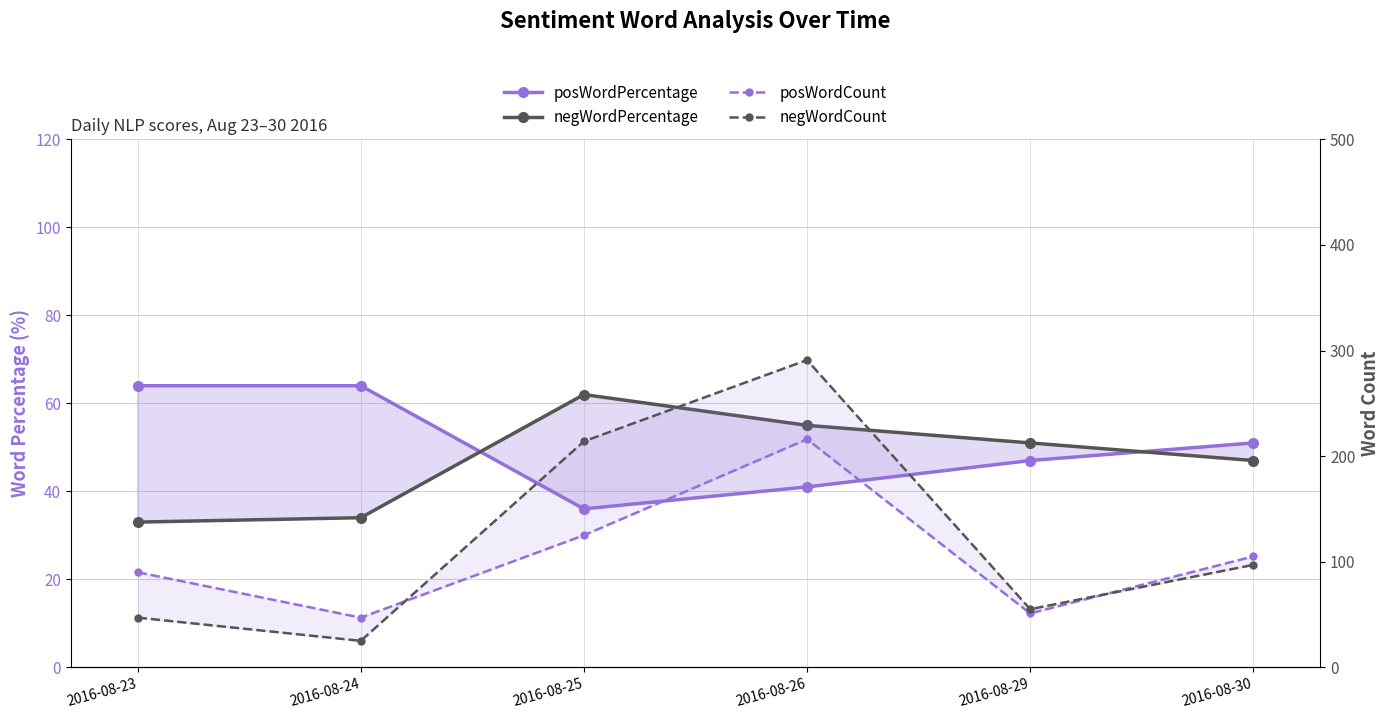

What is the difference between the negWordCount values at 2016-08-23 and 2016-08-25?

167